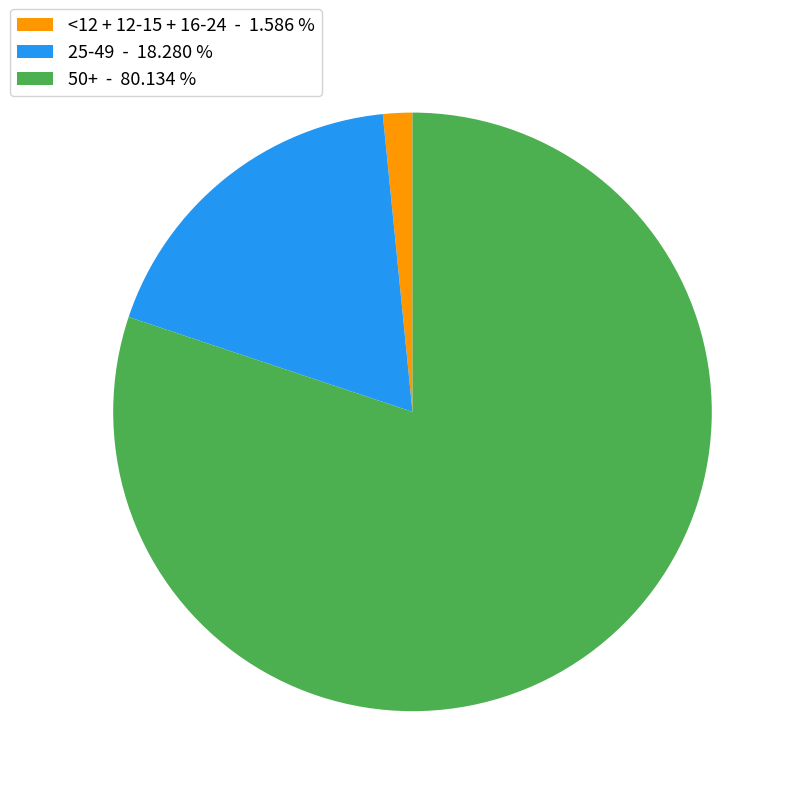

Which slice is the smallest?

<12 + 12-15 + 16-24 - 1.586 %